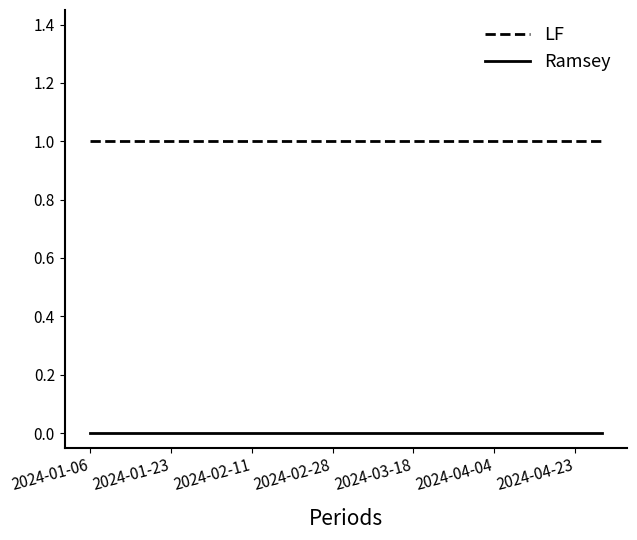

List the series in order of their peak value, highest first.

LF, Ramsey